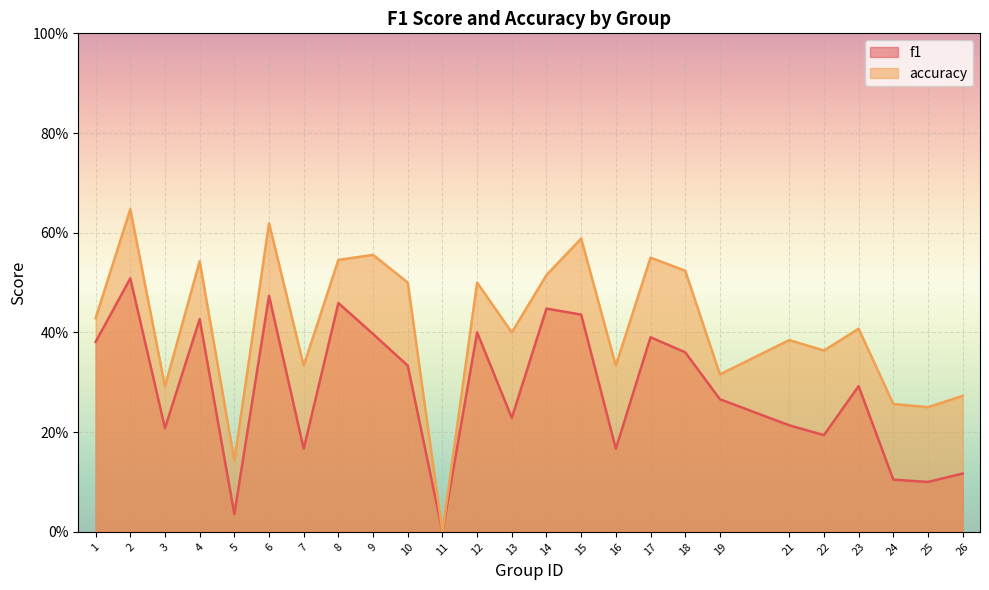

At how many categories does at least one series exceed 0?

24